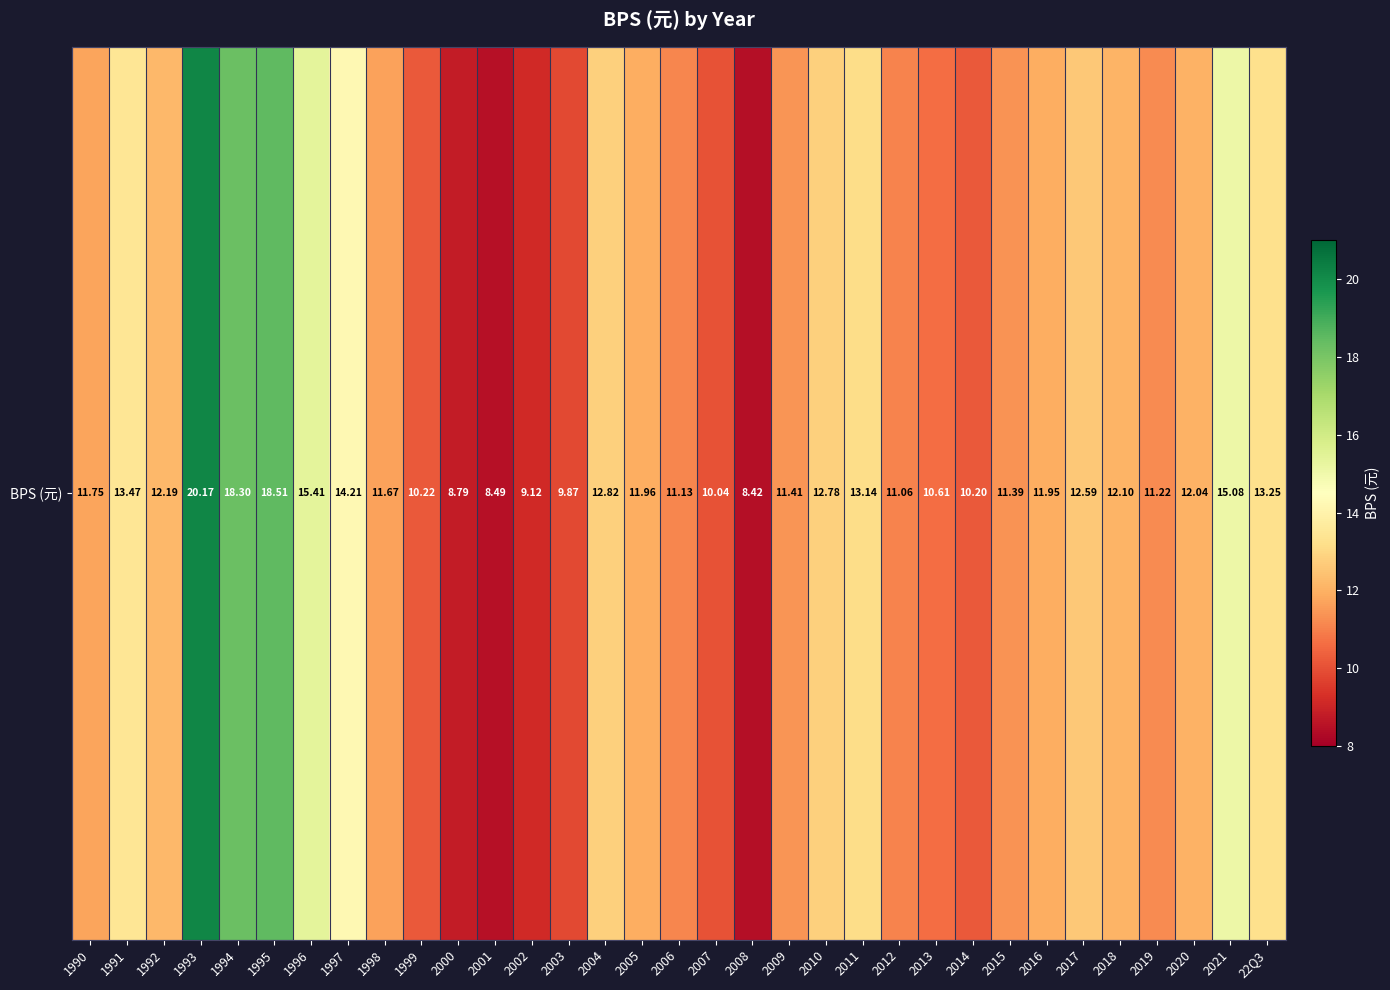

True or false: the data shows 18.3 at 1994.

True